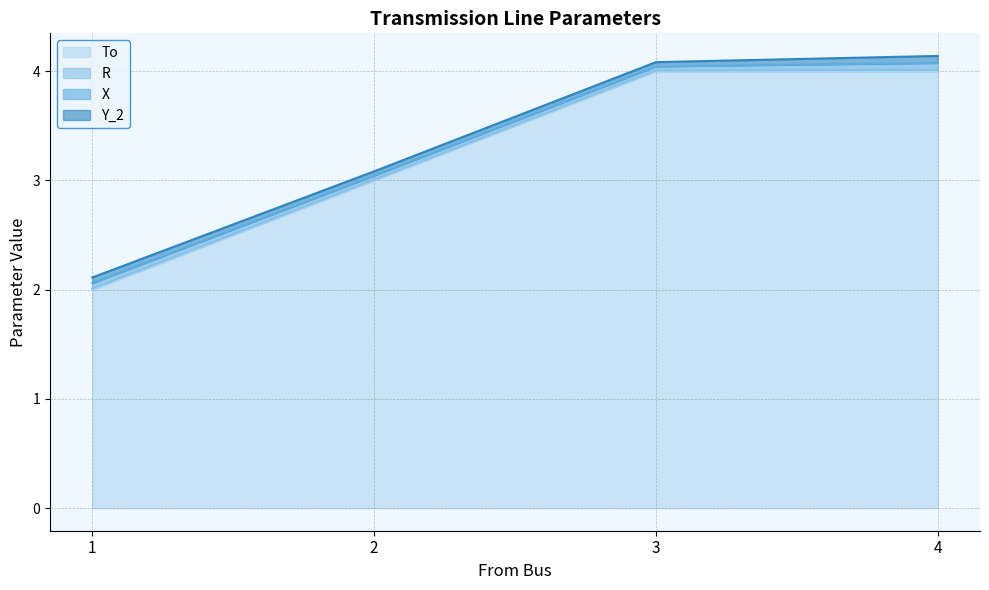

True or false: Y_2 has more than 1 interior local peaks.

False